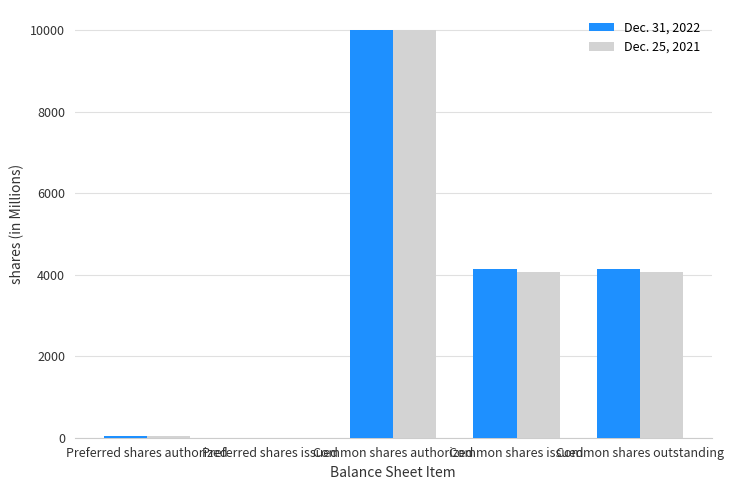

Reading left to right, transcribe all the data shown in this chart.

Dec. 31, 2022: Preferred shares authorized=50	Preferred shares issued=0	Common shares authorized=10000	Common shares issued=4137	Common shares outstanding=4137
Dec. 25, 2021: Preferred shares authorized=50	Preferred shares issued=0	Common shares authorized=10000	Common shares issued=4070	Common shares outstanding=4070